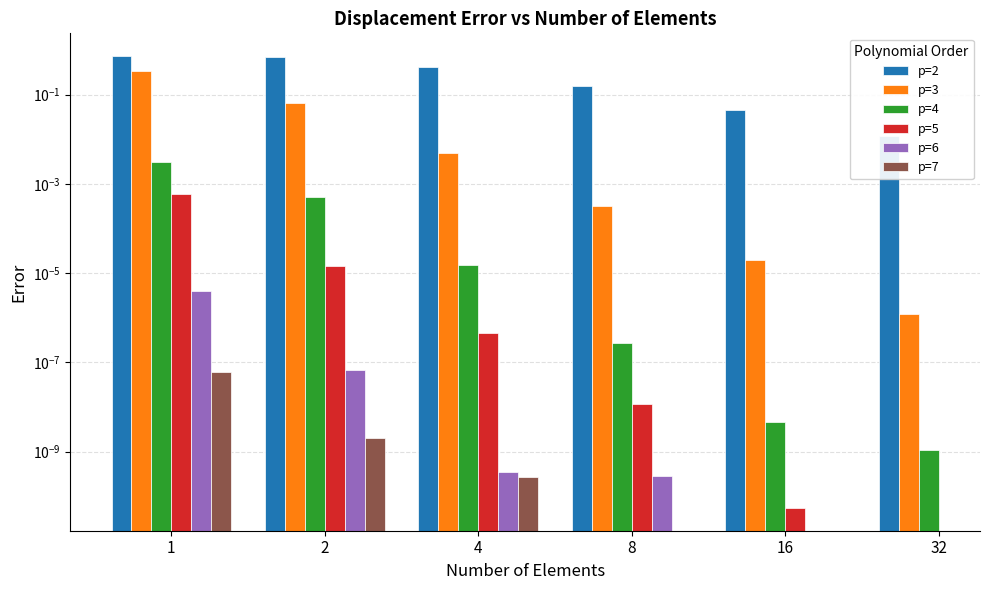

Are the bars horizontal?

No